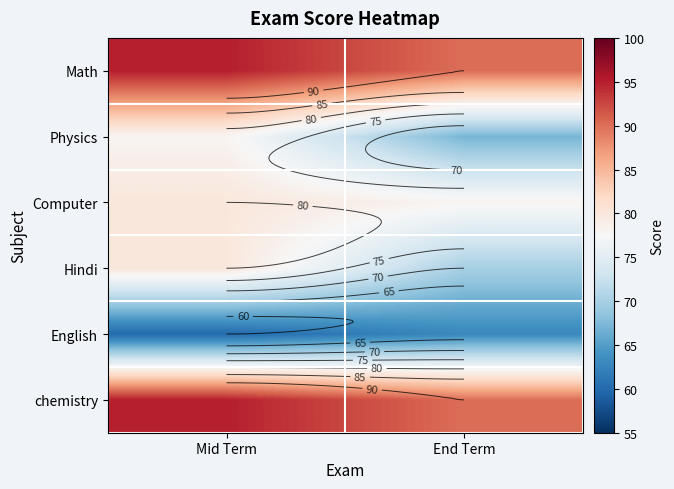

What is the difference between the Physics values at Mid Term and End Term?

11